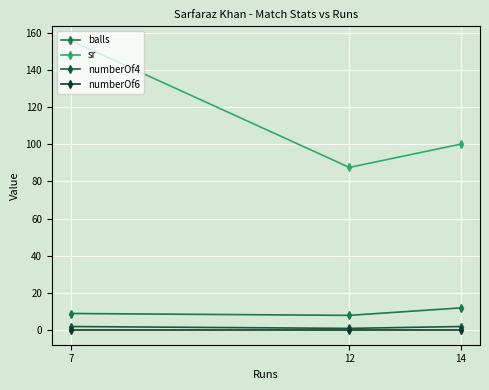

Is it true that balls equals 8.0 at 12?

True